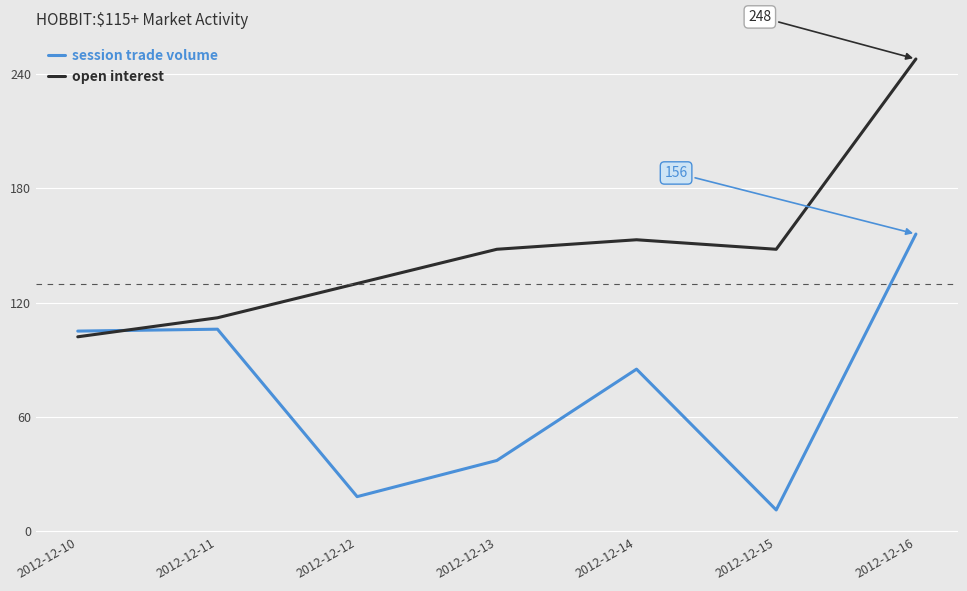

The open interest series shows 153 at 2012-12-14. True or false?

True